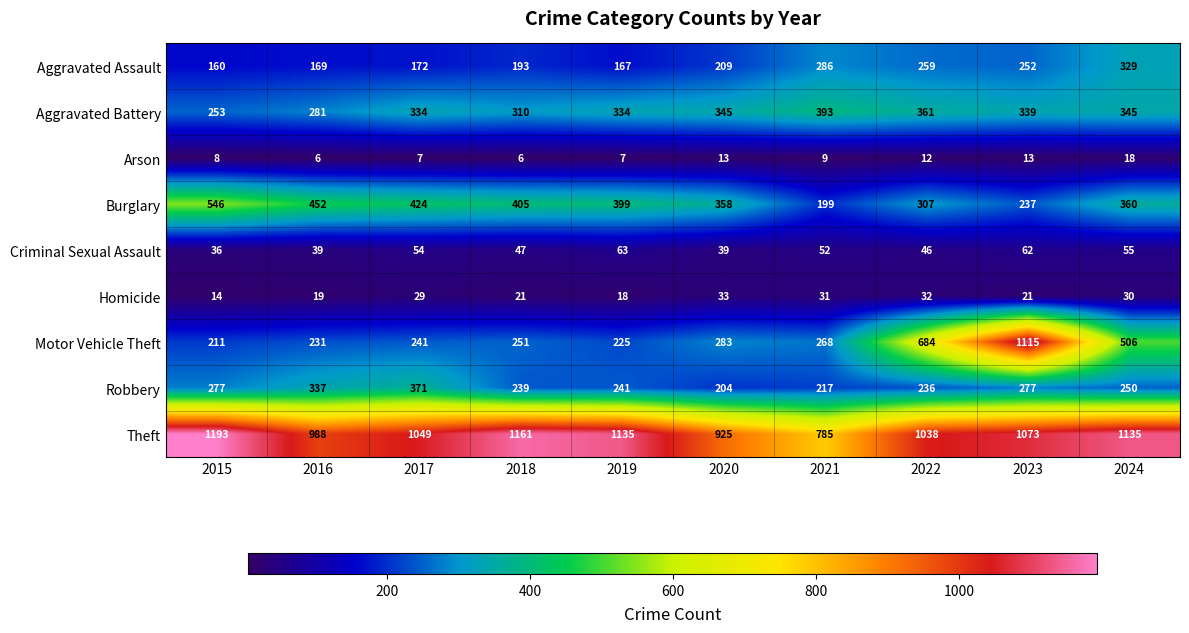

The Aggravated Assault series shows 447 at 2022. True or false?

False